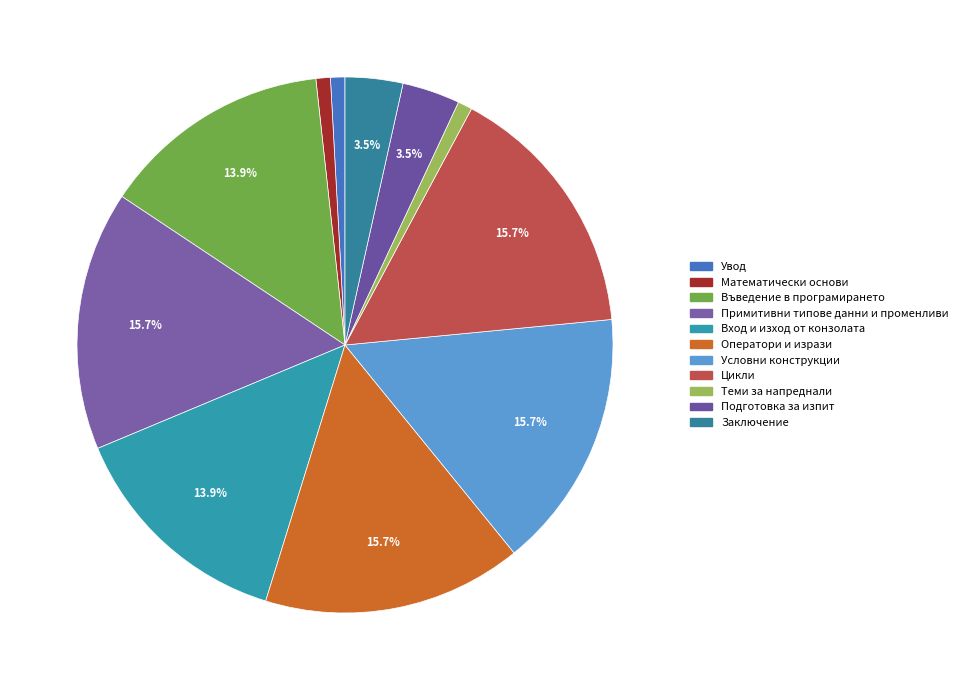

Rank the categories by value from lowest to highest.

Увод, Математически основи, Теми за напреднали, Подготовка за изпит, Заключение, Въведение в програмирането, Вход и изход от конзолата, Примитивни типове данни и променливи, Оператори и изрази, Условни конструкции, Цикли